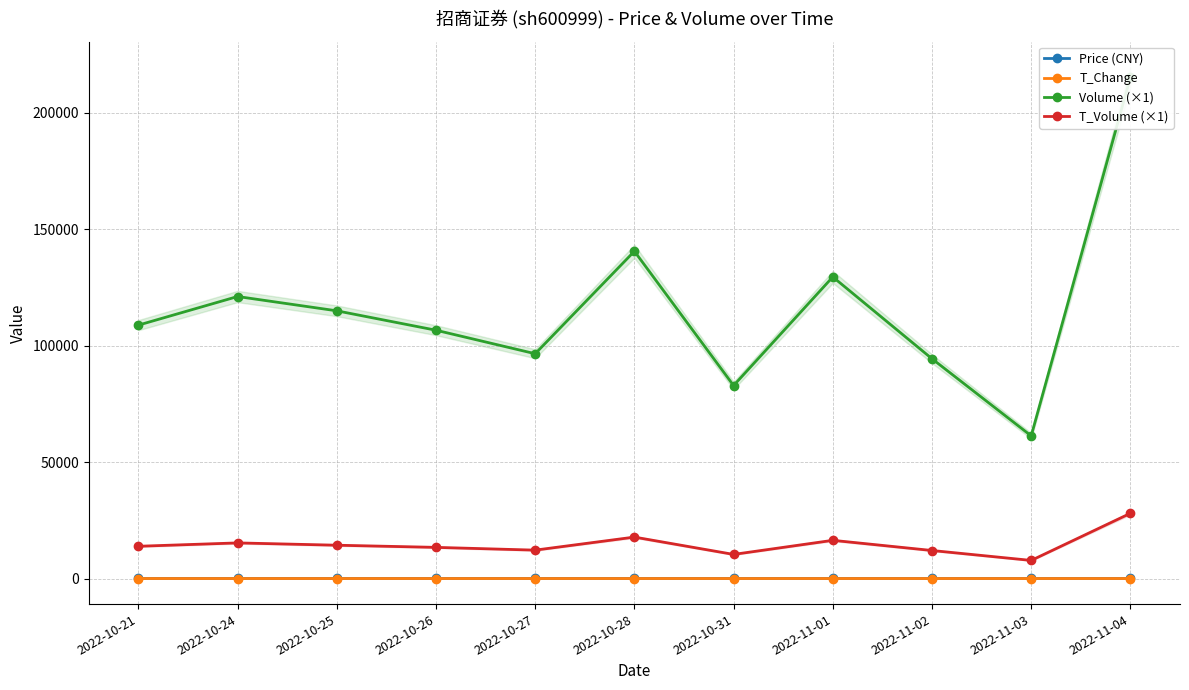

At how many categories does at least one series exceed 77630?

10